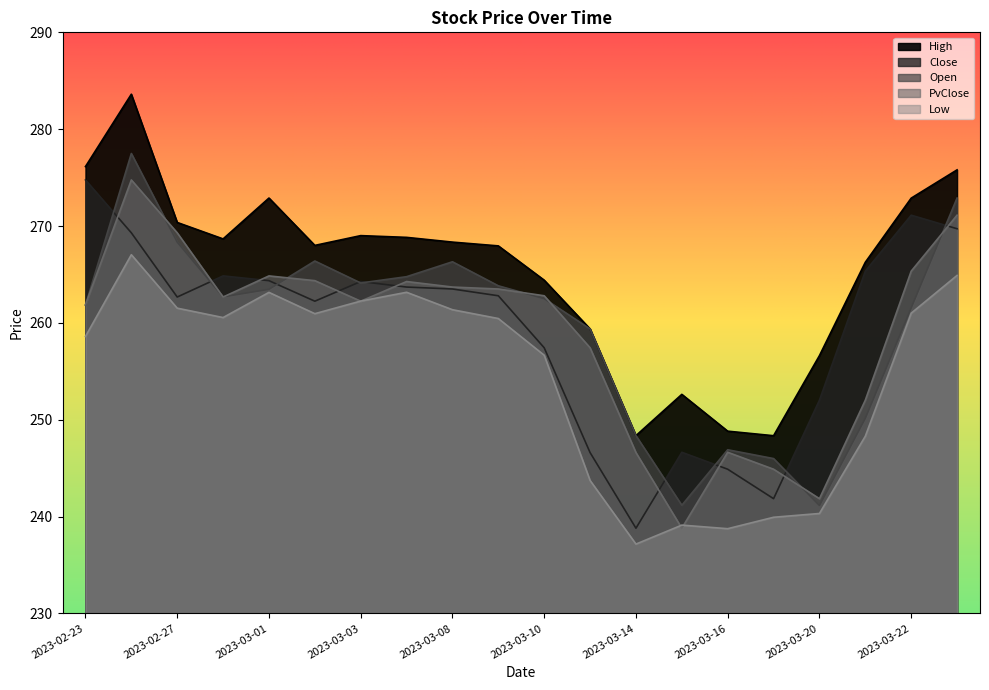

Between 2023-03-01 and 2023-03-14, which series saw the biggest shift?

Low